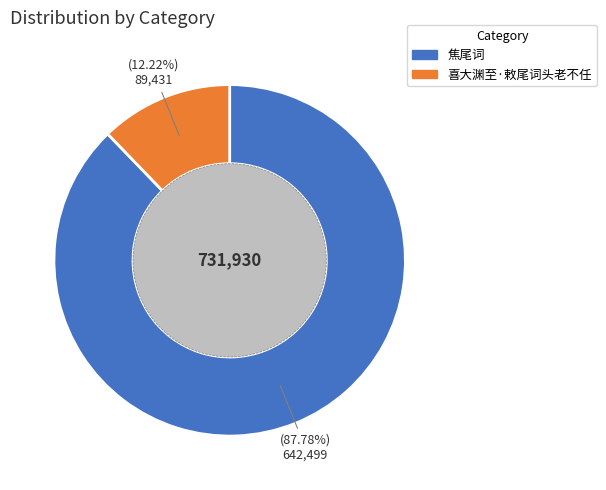

Which slice is the smallest?

喜大渊至·敕尾词头老不任